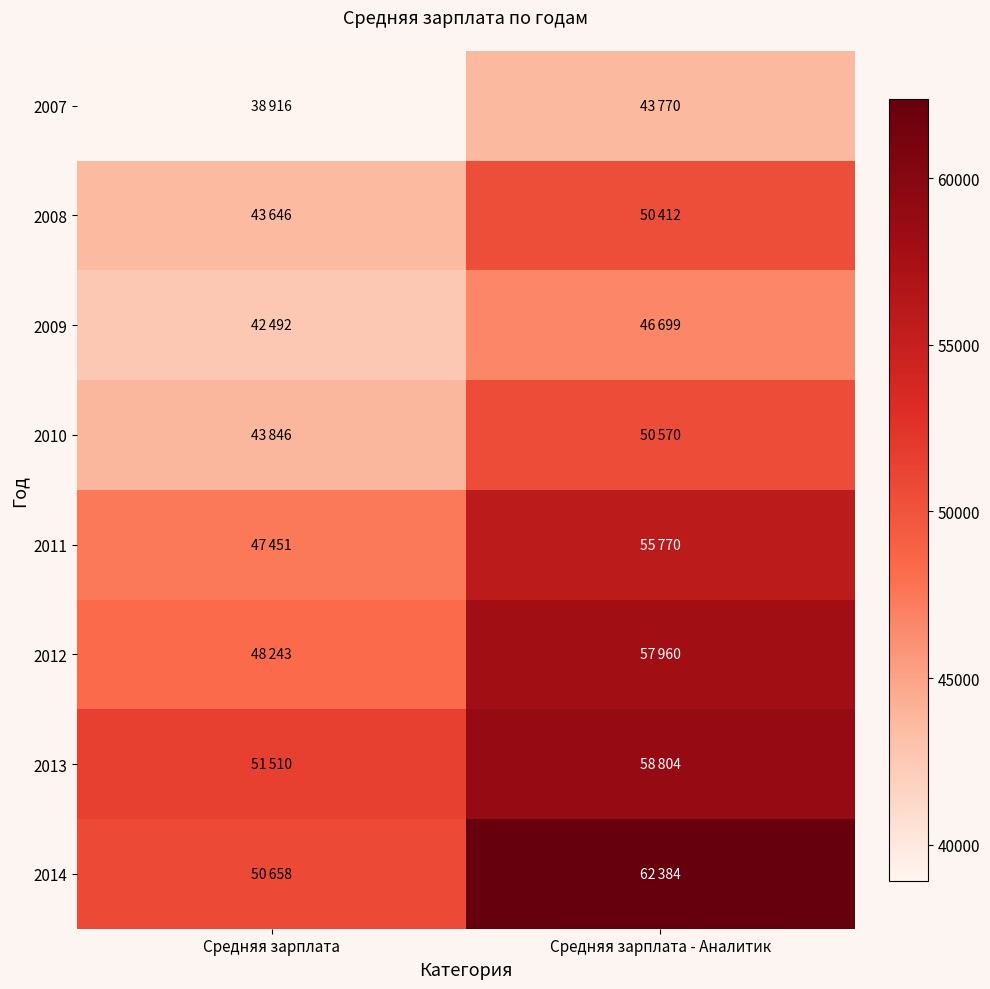

Reading left to right, what are all the values shown in this chart?

2007: Средняя зарплата=38916	Средняя зарплата - Аналитик=43770
2008: Средняя зарплата=43646	Средняя зарплата - Аналитик=50412
2009: Средняя зарплата=42492	Средняя зарплата - Аналитик=46699
2010: Средняя зарплата=43846	Средняя зарплата - Аналитик=50570
2011: Средняя зарплата=47451	Средняя зарплата - Аналитик=55770
2012: Средняя зарплата=48243	Средняя зарплата - Аналитик=57960
2013: Средняя зарплата=51510	Средняя зарплата - Аналитик=58804
2014: Средняя зарплата=50658	Средняя зарплата - Аналитик=62384